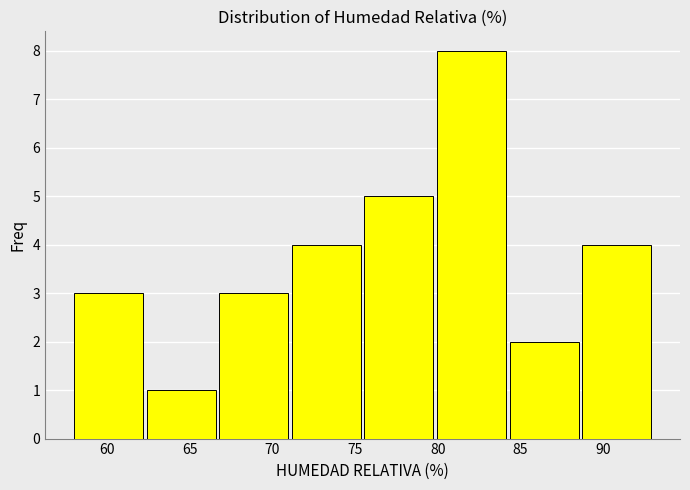

Which range on the x-axis has the tallest bar?

80.0 to 84.0